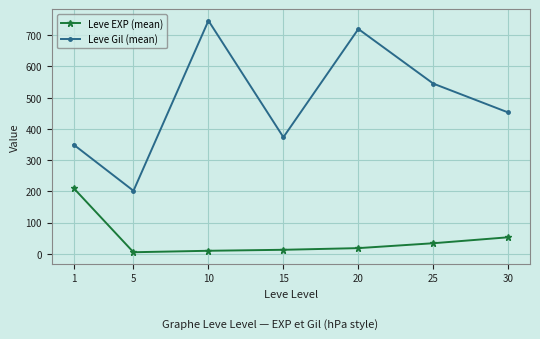

True or false: Leve EXP (mean) and Leve Gil (mean) intersect in this chart.

False